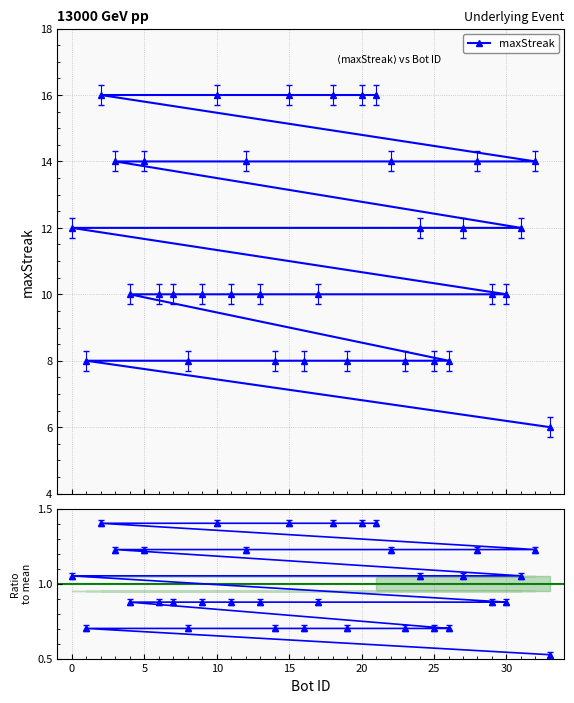

What is the highest value of the maxStreak series?

16